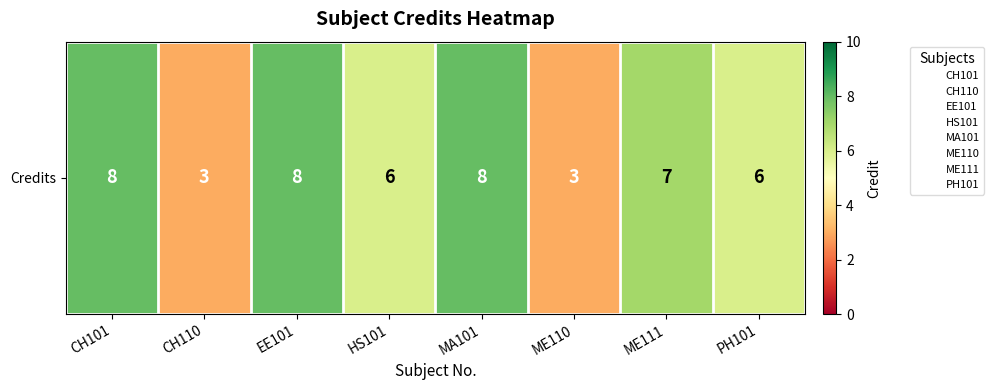

List the labels in order of value, largest first.

CH101, EE101, MA101, ME111, HS101, PH101, CH110, ME110